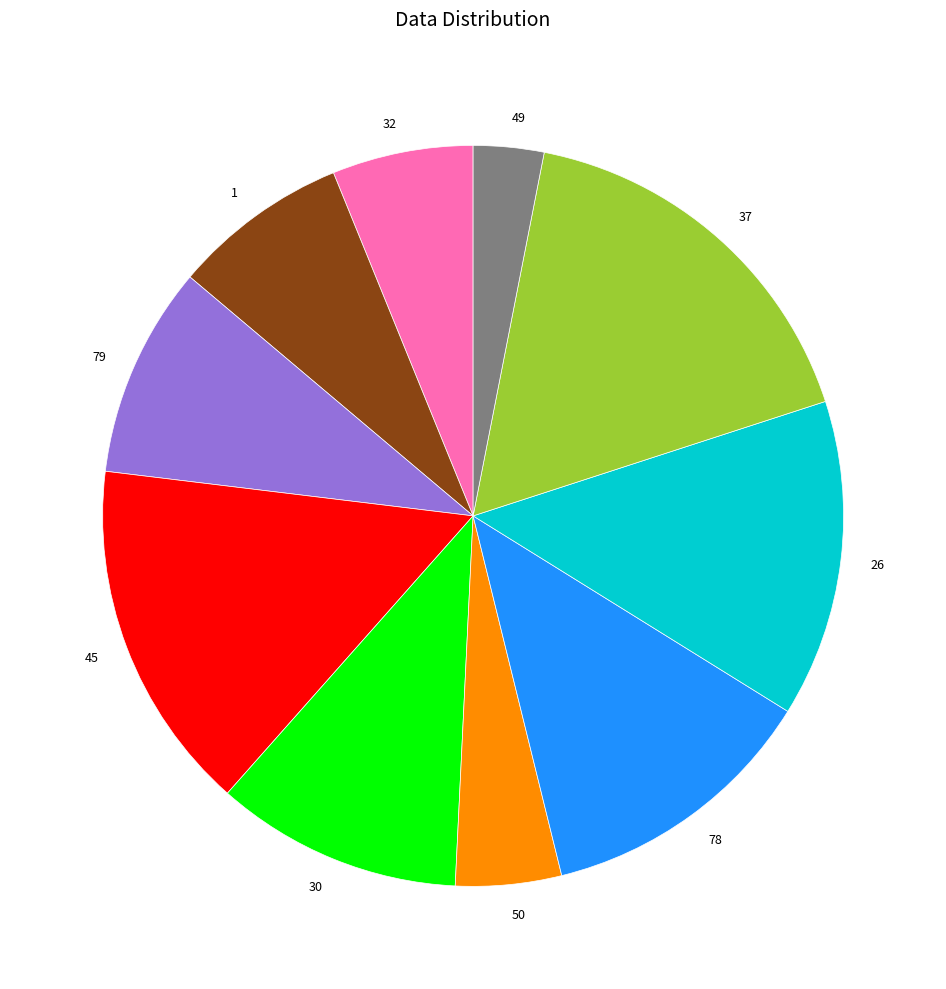

Count the number of slices in the pie.

10